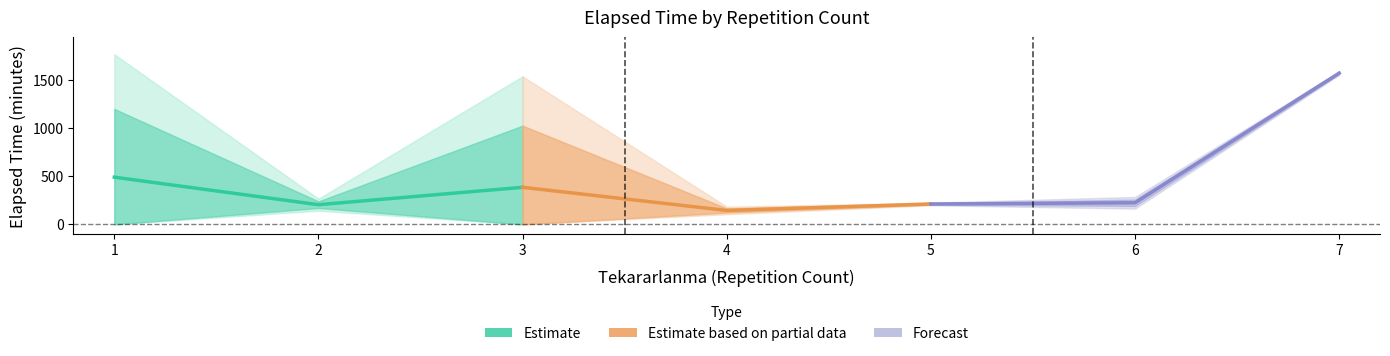

How many lines are shown in the chart?

3